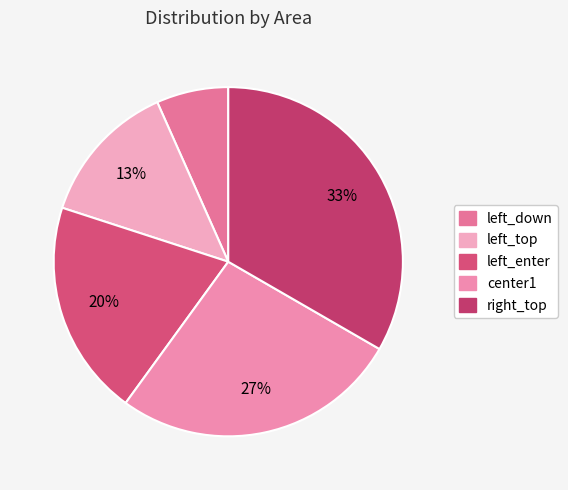

To the nearest percent, what is the difference between the left_top and right_top slice percentages?

20%